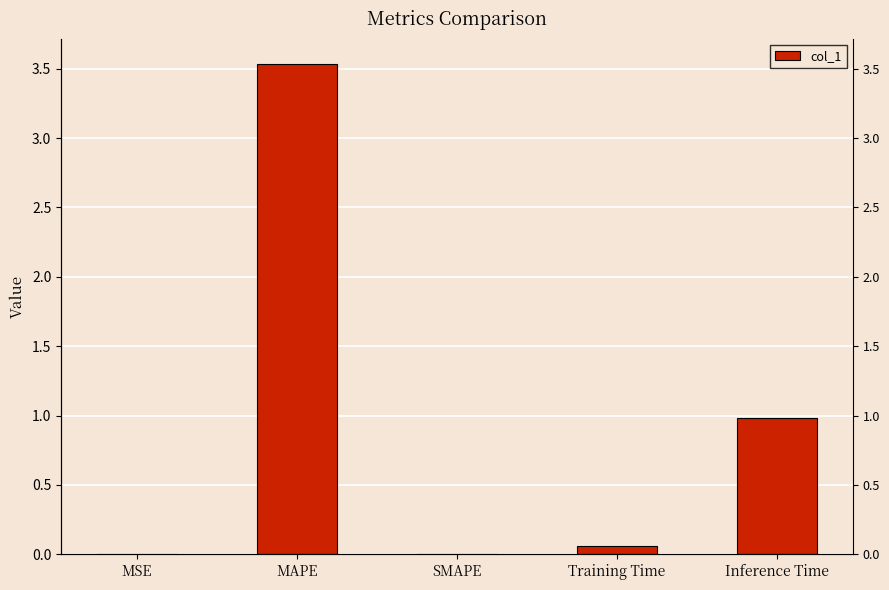

Reading right to left, list all the values displayed in this chart.

Inference Time=1.0	Training Time=0.1	SMAPE=0.0	MAPE=3.5	MSE=0.0